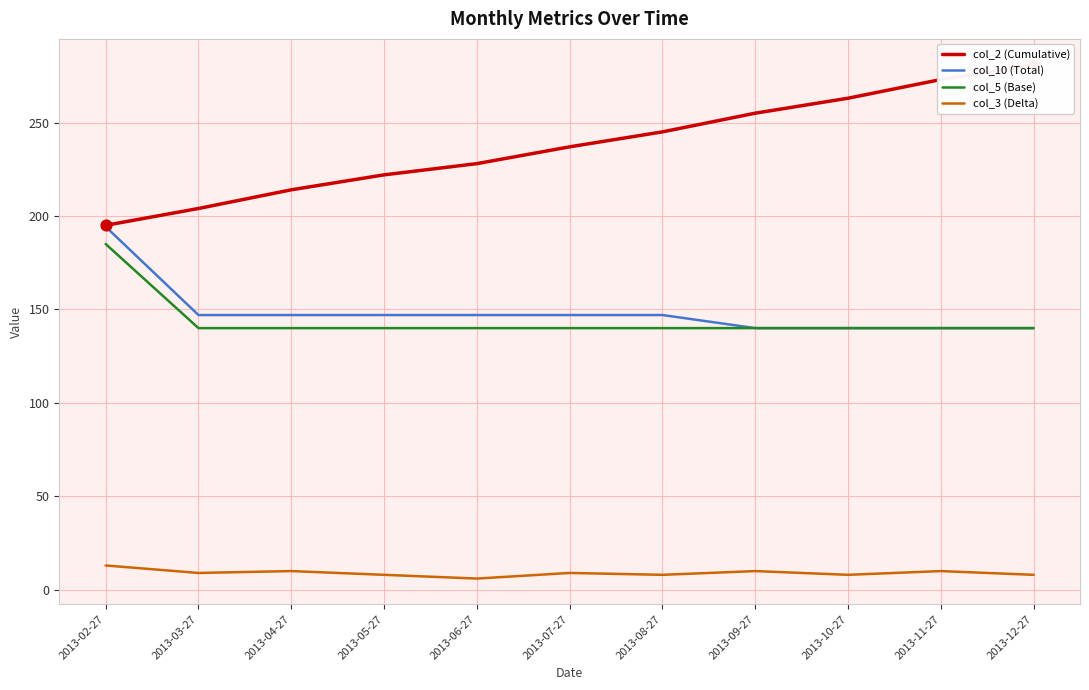

At which category is the sum across all series the highest?

2013-02-27